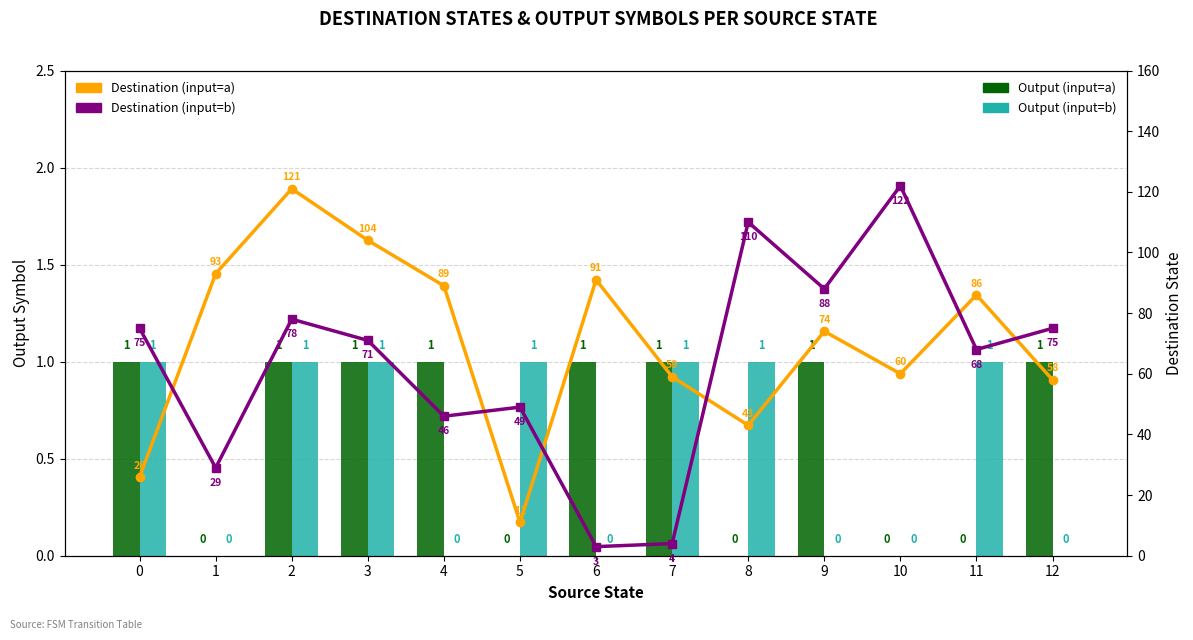

Count the number of data series in this chart.

4